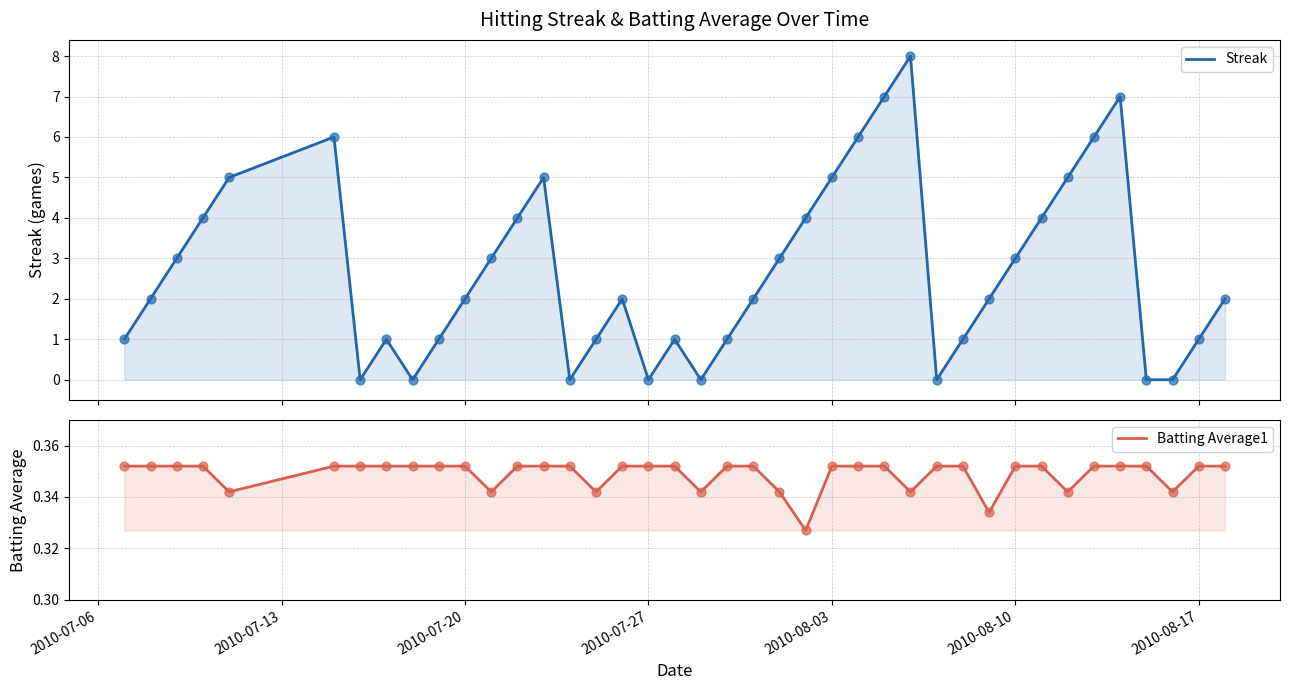

What are all the series names shown in the legend?

Streak, Batting Average1